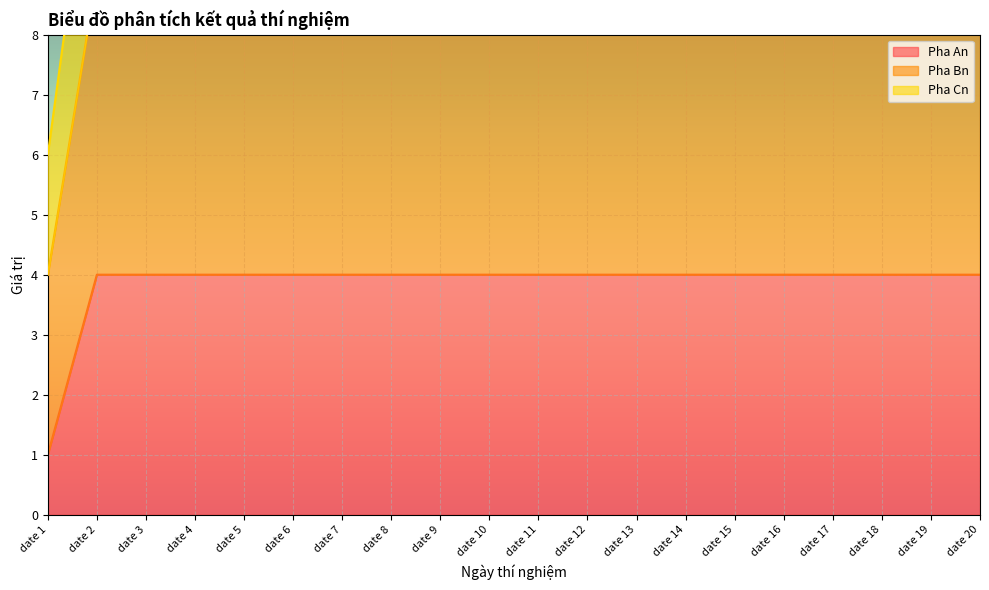

What is the difference between the highest and lowest values at date 17?

8